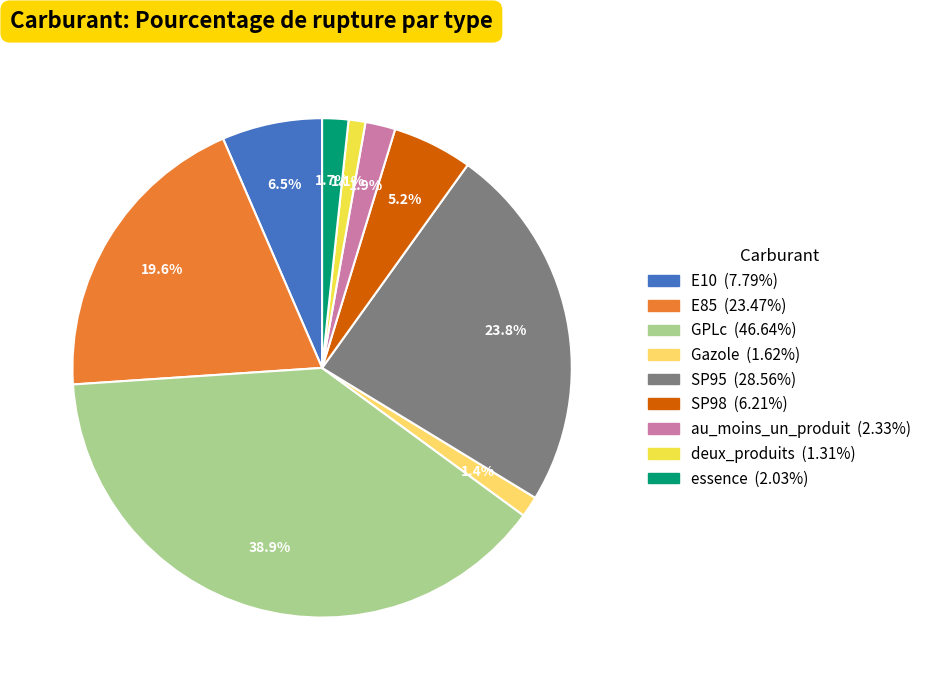

What is the largest slice in the pie chart?

GPLc